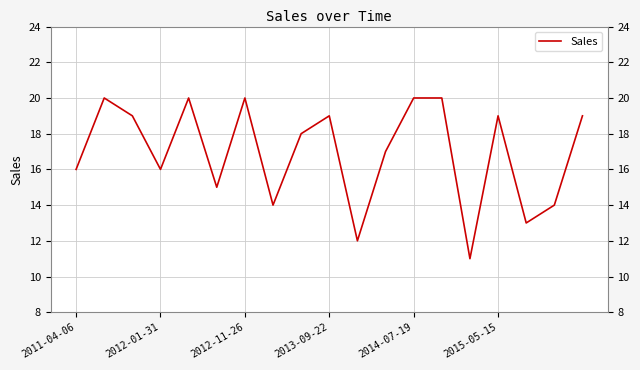

What is the maximum value shown in the chart?

20